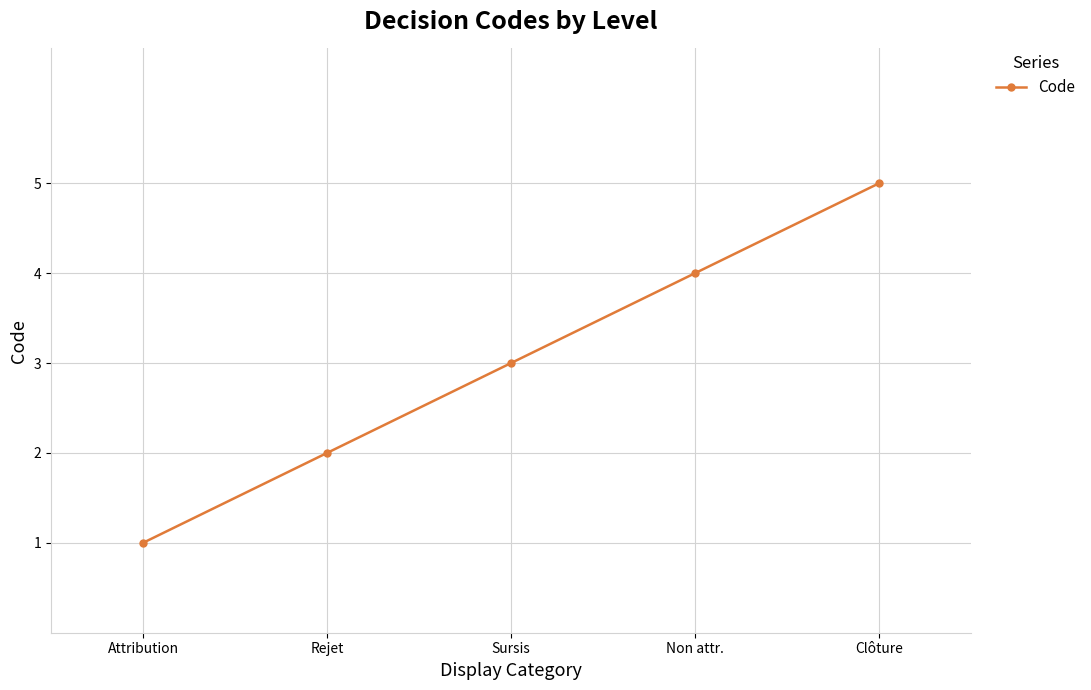

Reading left to right, list all the values displayed in this chart.

1	2	3	4	5